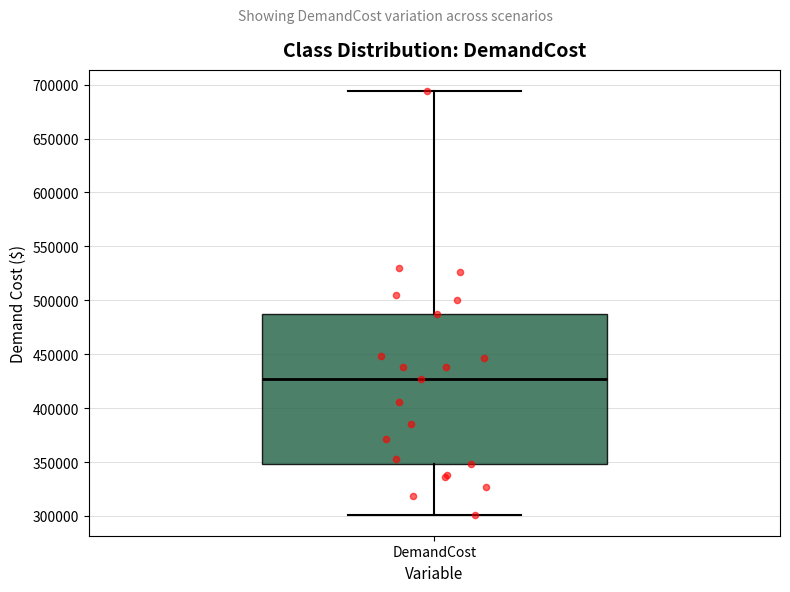

Where is the lower edge of the box for DemandCost on the y-axis? The values are not printed on the chart, so give them approximately, as read against the axis.

350000